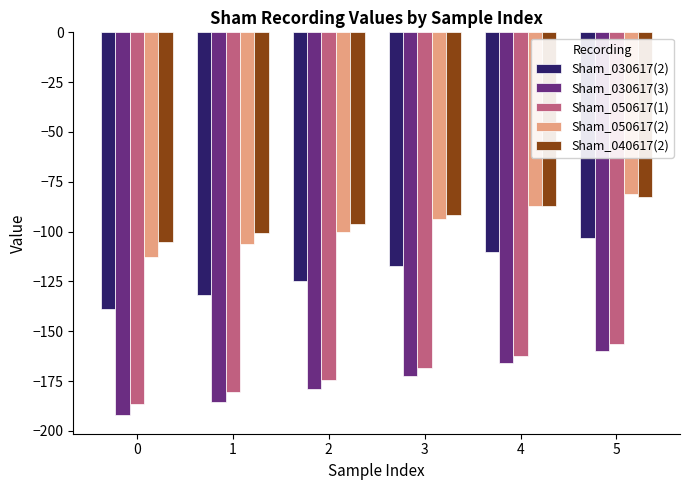

What is the sum of the Sham_050617(1) values at 3 and 4?

-331.0